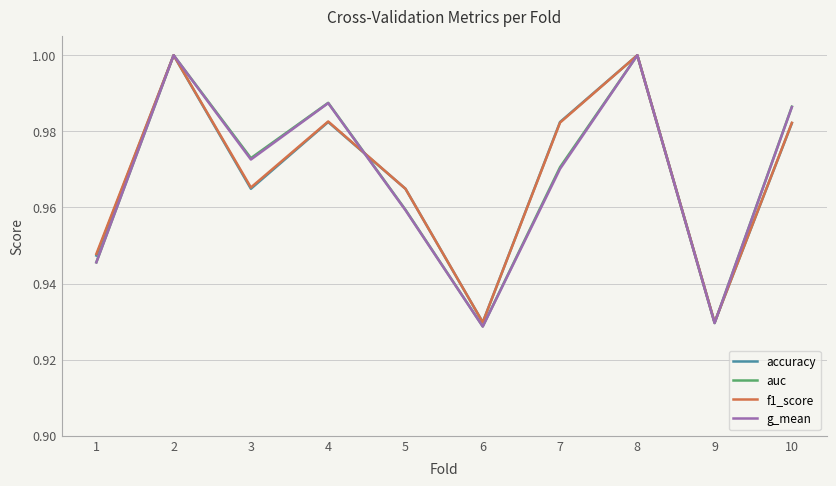

Where is the first local maximum for f1_score?

2